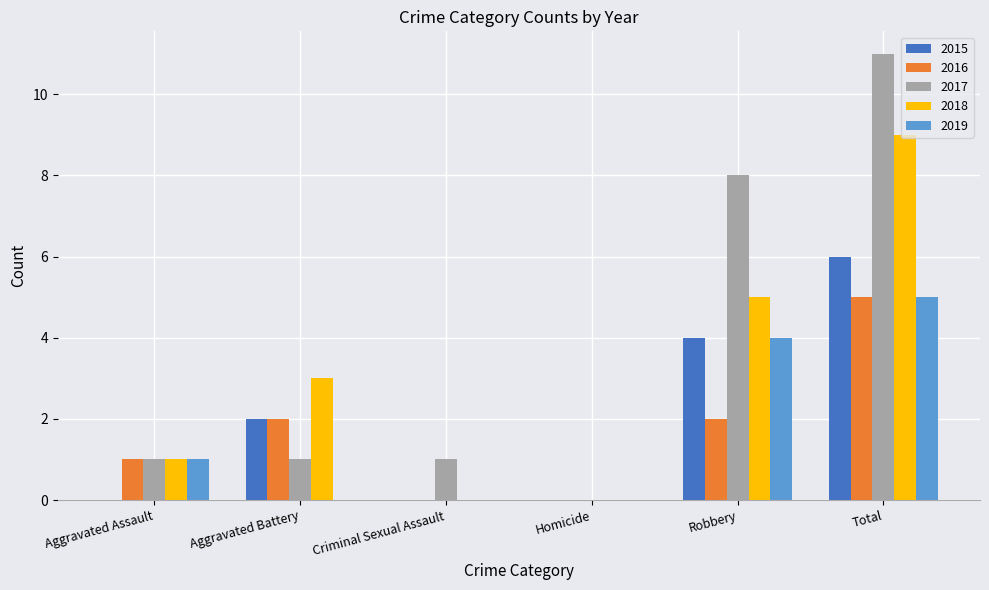

Which label corresponds to the largest value in the chart?

Total